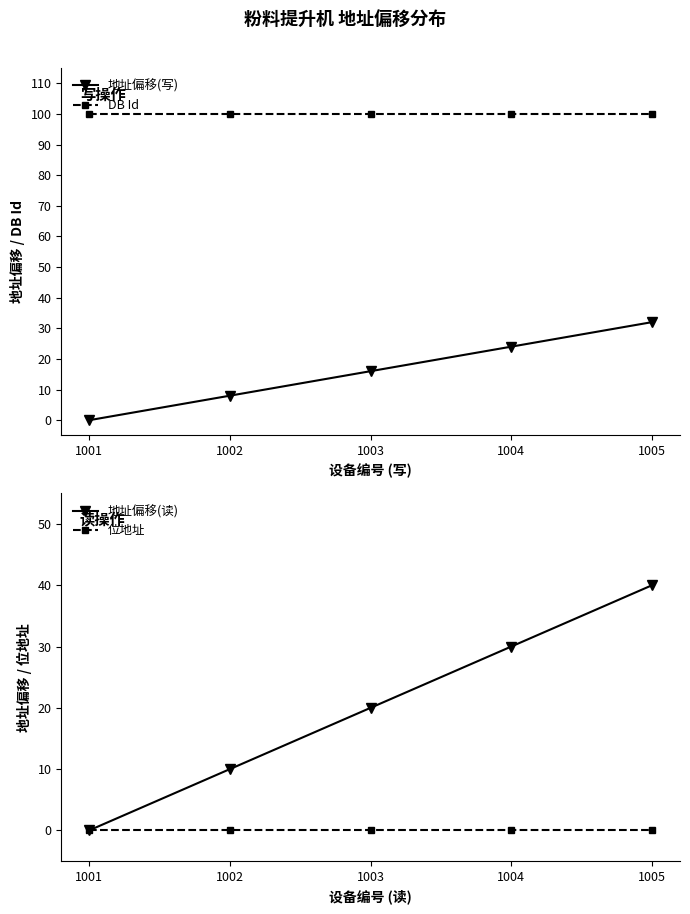

What value does the DB Id series have at 1005?

100